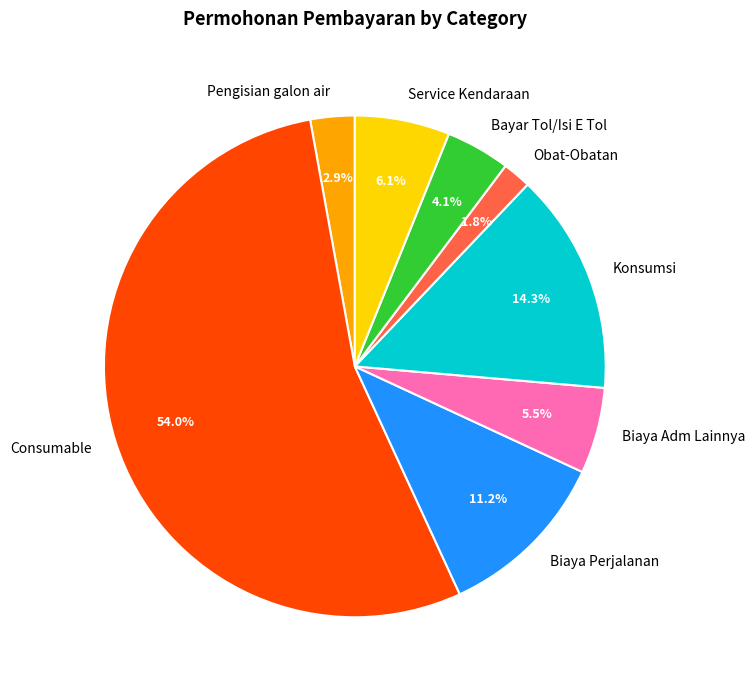

Rank the categories by value from lowest to highest.

Obat-Obatan, Pengisian galon air, Bayar Tol/Isi E Tol, Biaya Adm Lainnya, Service Kendaraan, Biaya Perjalanan, Konsumsi, Consumable